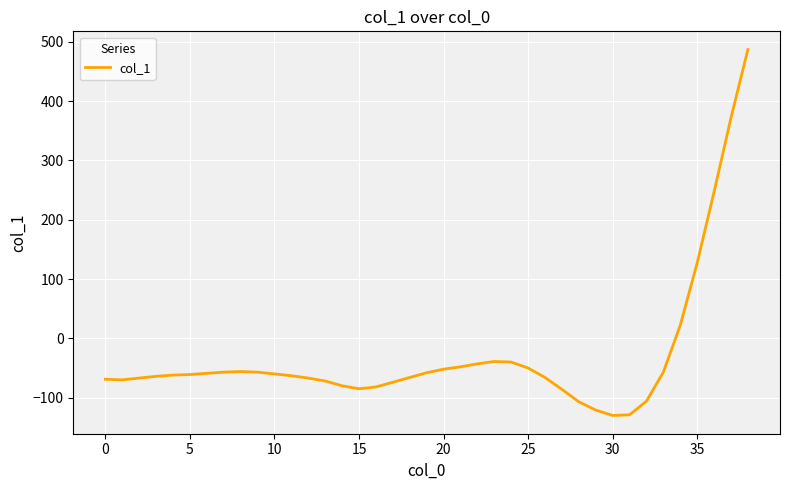

True or false: there are more than 0 points higher than both neighbors.

True